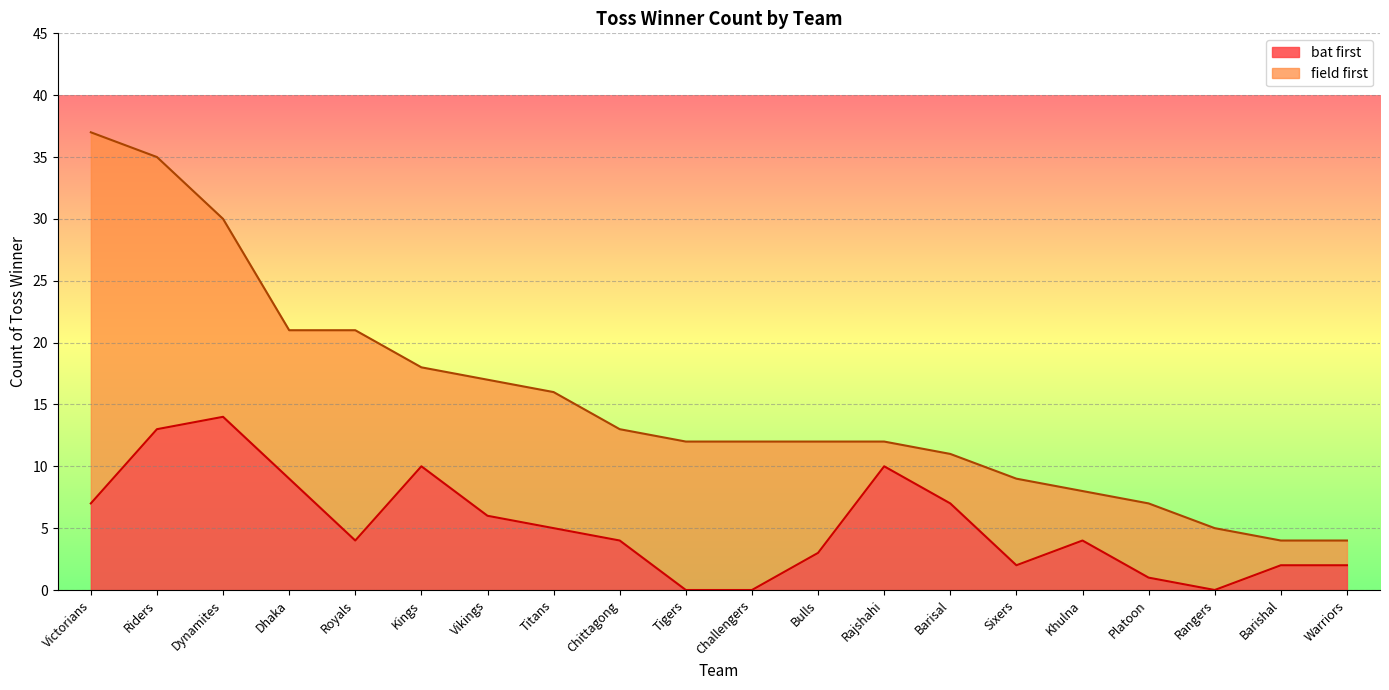

Rank the categories by value from highest to lowest.

Dynamites, Riders, Kings, Rajshahi, Dhaka, Victorians, Barisal, Vikings, Titans, Royals, Chittagong, Khulna, Bulls, Sixers, Barishal, Warriors, Platoon, Tigers, Challengers, Rangers